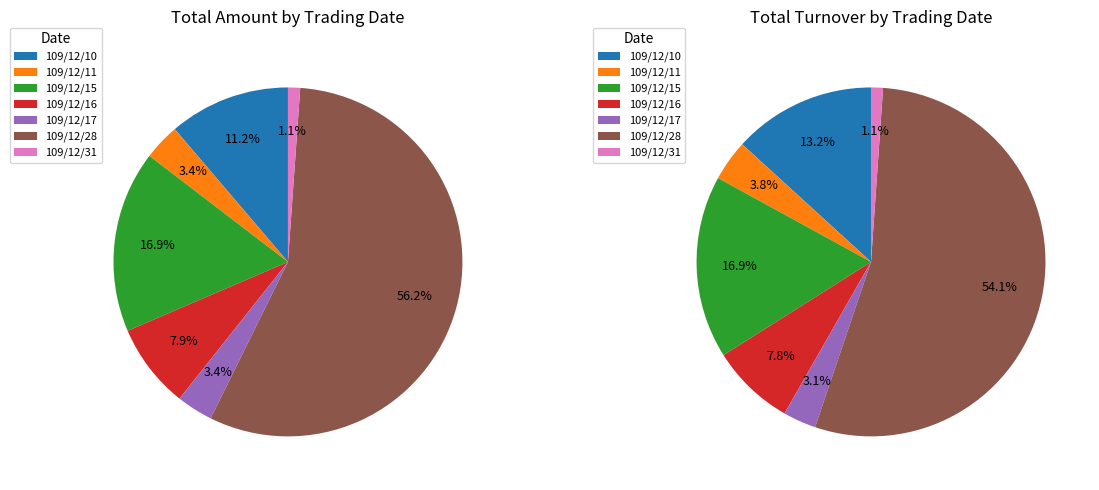

Combined, do 109/12/10 and 109/12/11 account for over 50%?

No